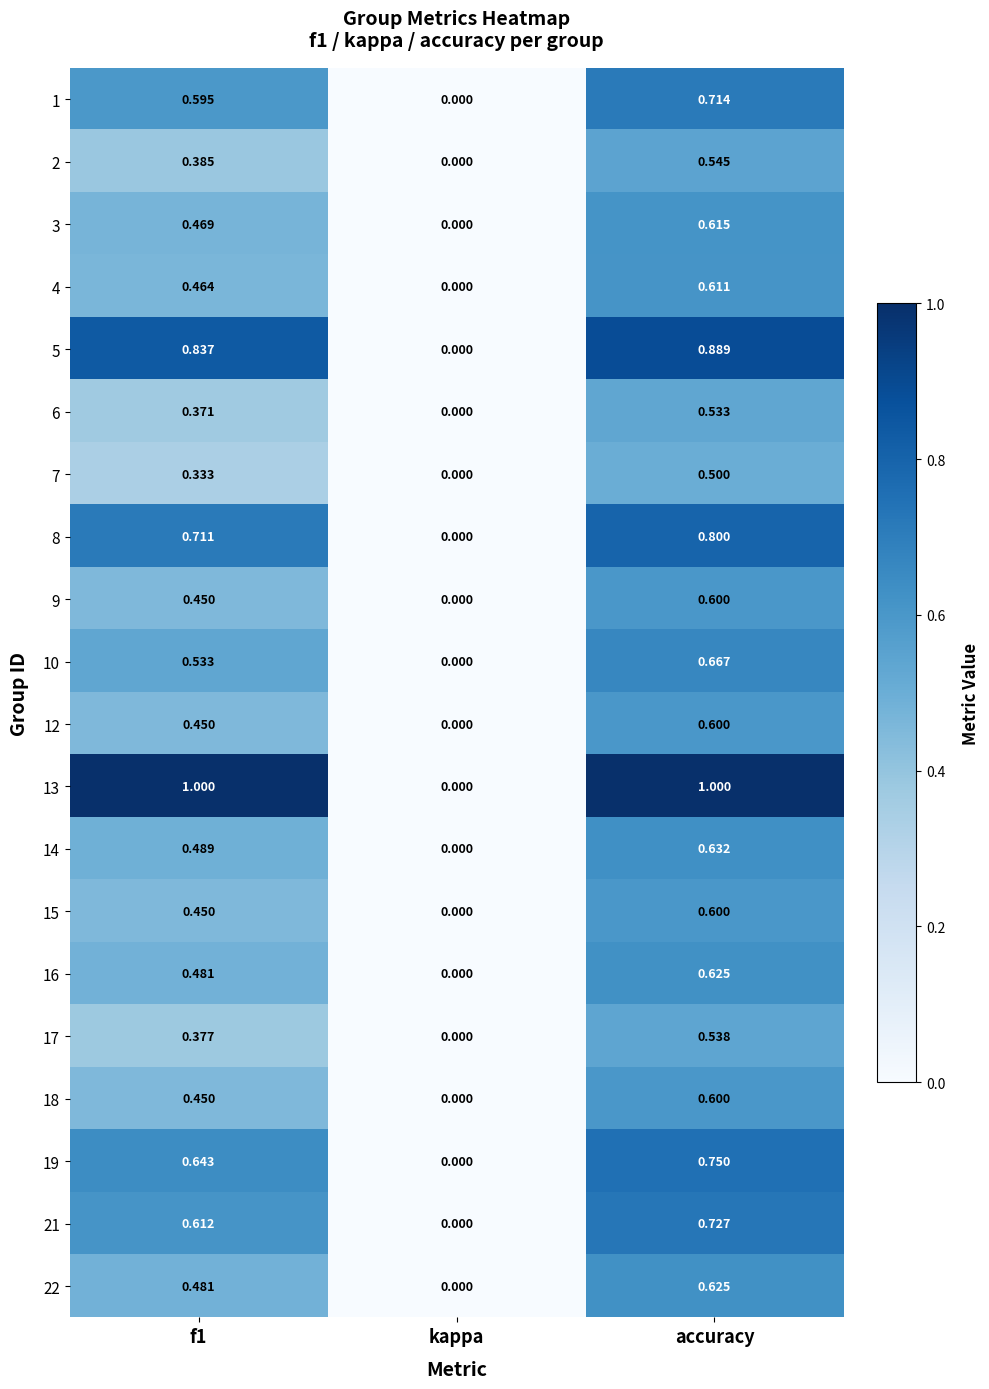

Which series has the widest spread of values?

13